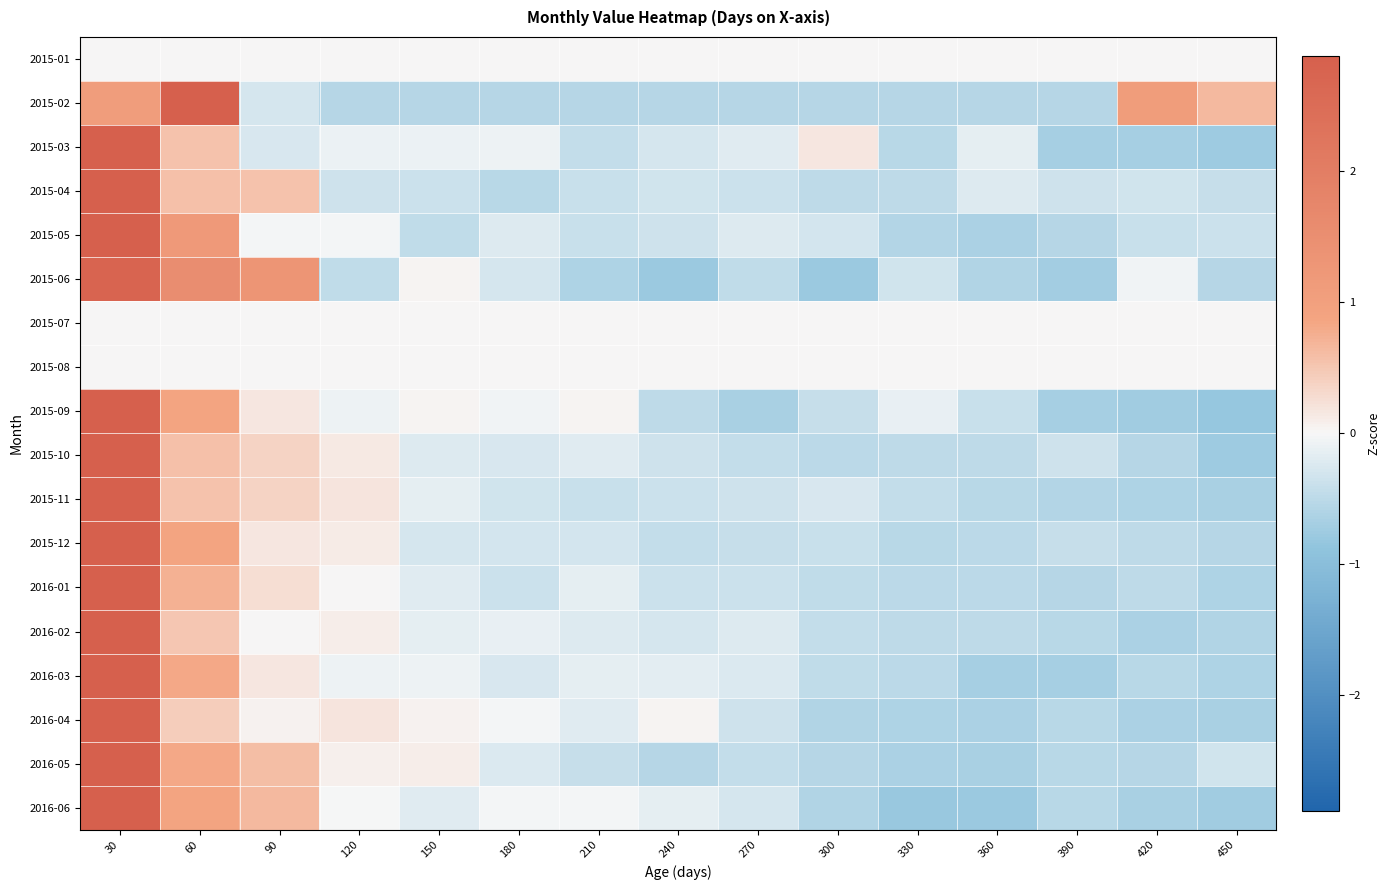

Count the number of data series in this chart.

18